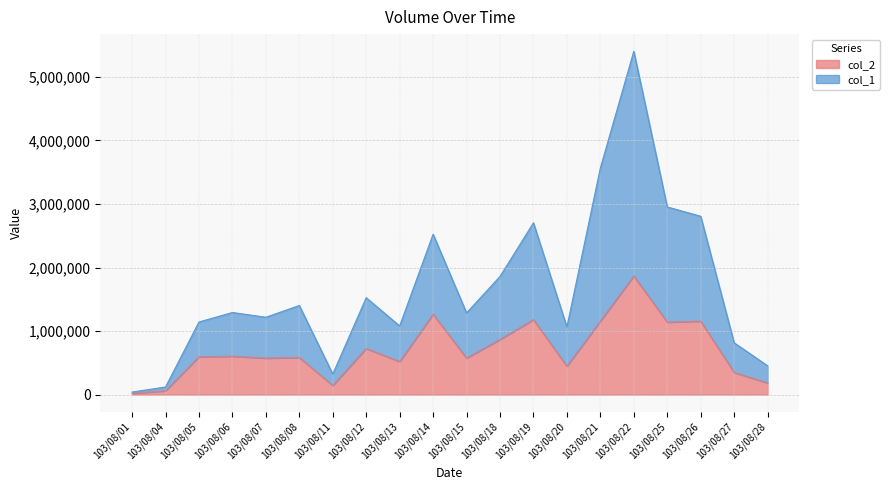

What is the difference between the col_2 values at 103/08/12 and 103/08/08?

142590